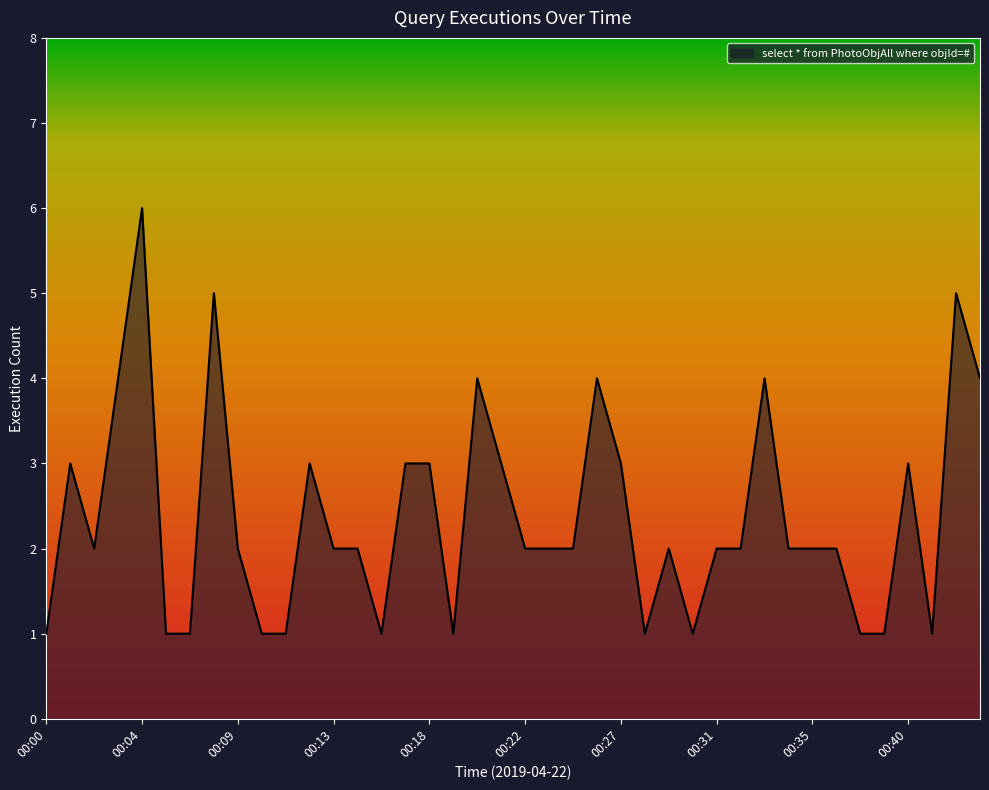

What is the smallest value displayed?

1